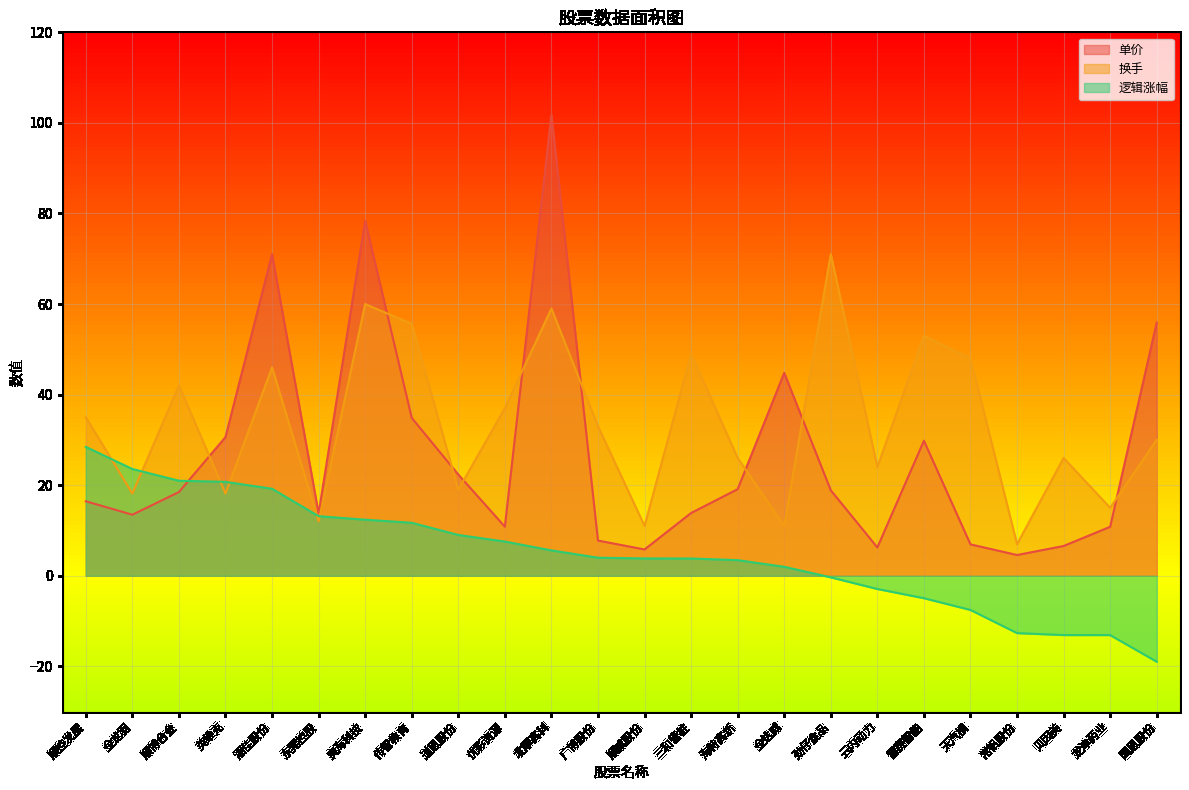

What is the average value of the 换手 series?

33.6